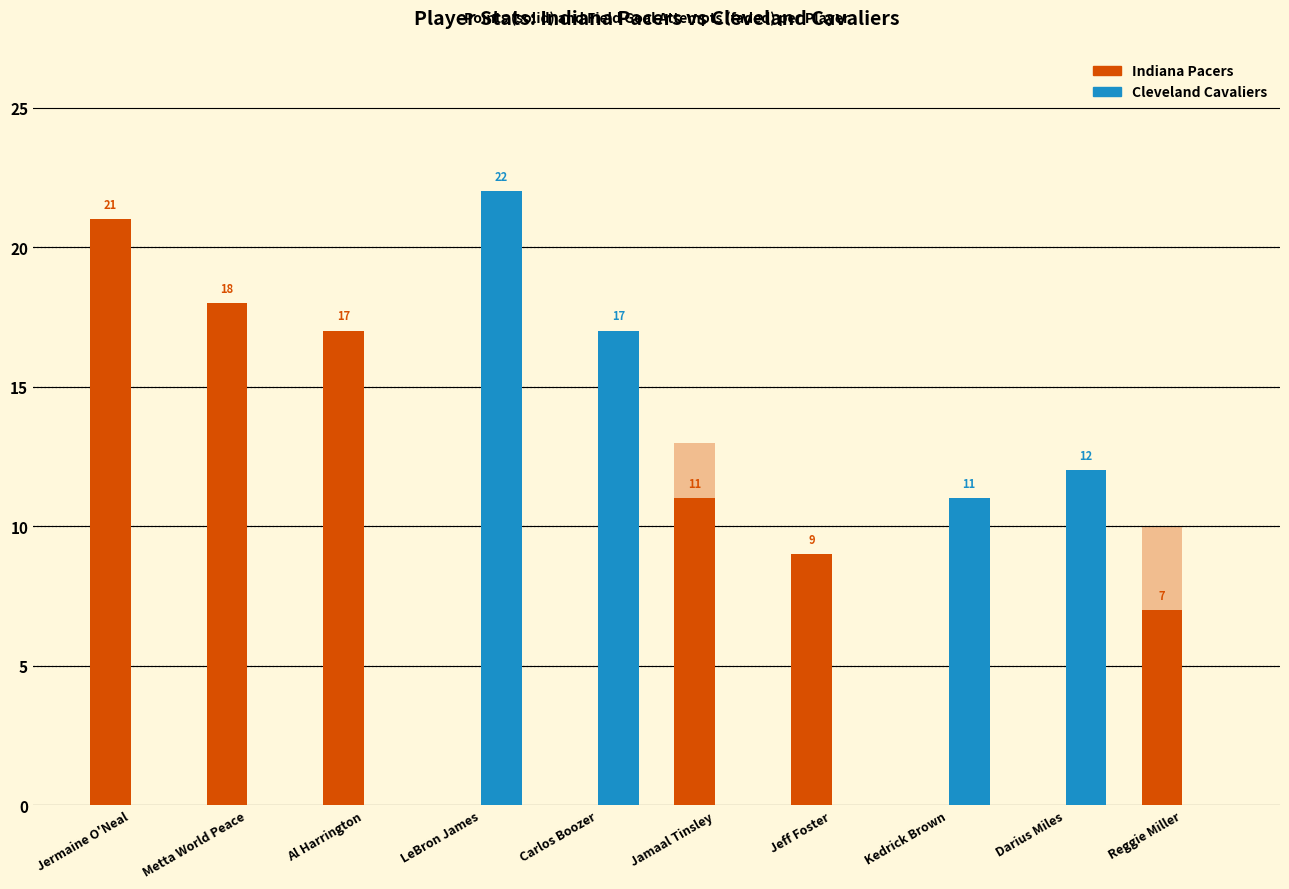

Between Jeff Foster and LeBron James, which is larger?

Jeff Foster